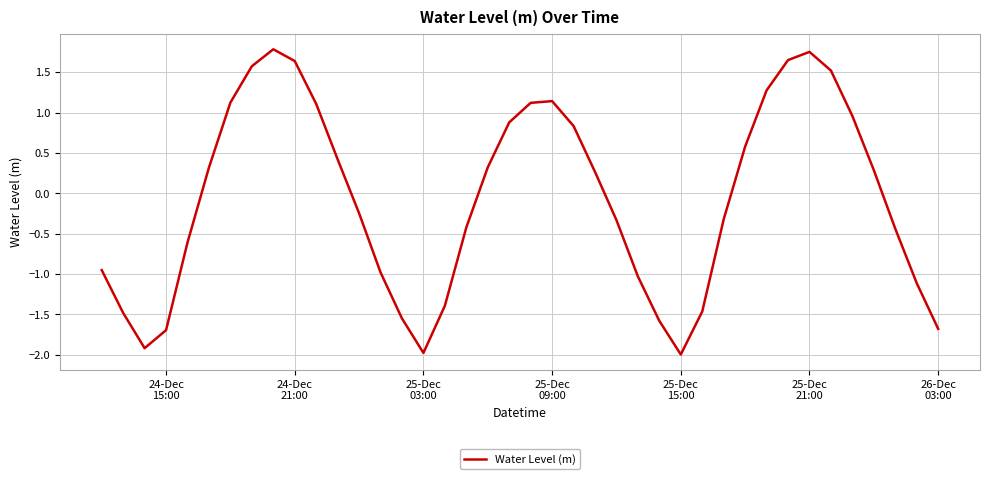

What is the smallest value displayed?

-2.0